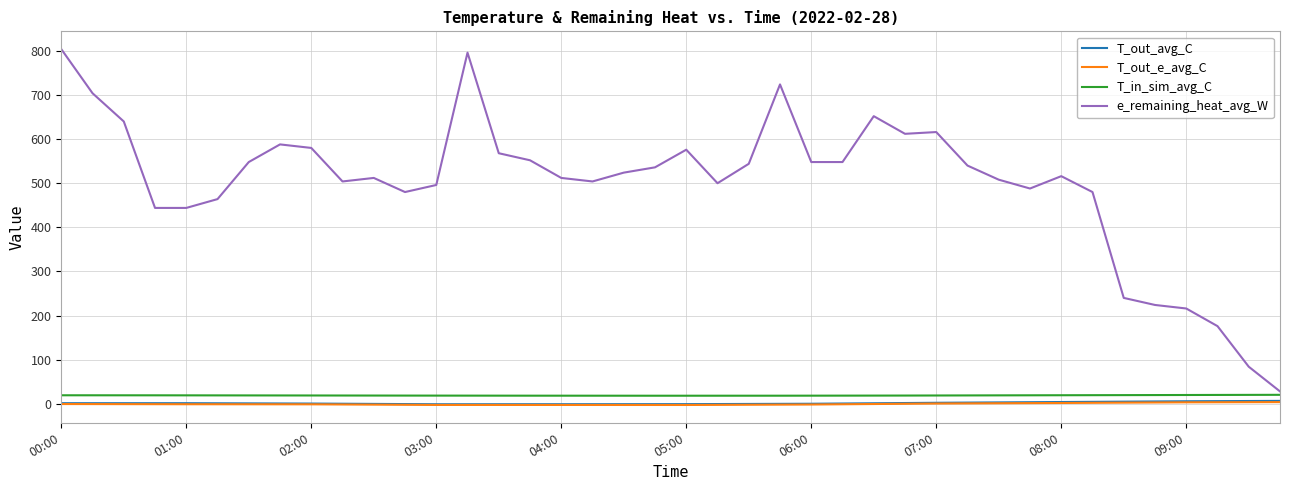

True or false: T_in_sim_avg_C and T_out_e_avg_C intersect in this chart.

False